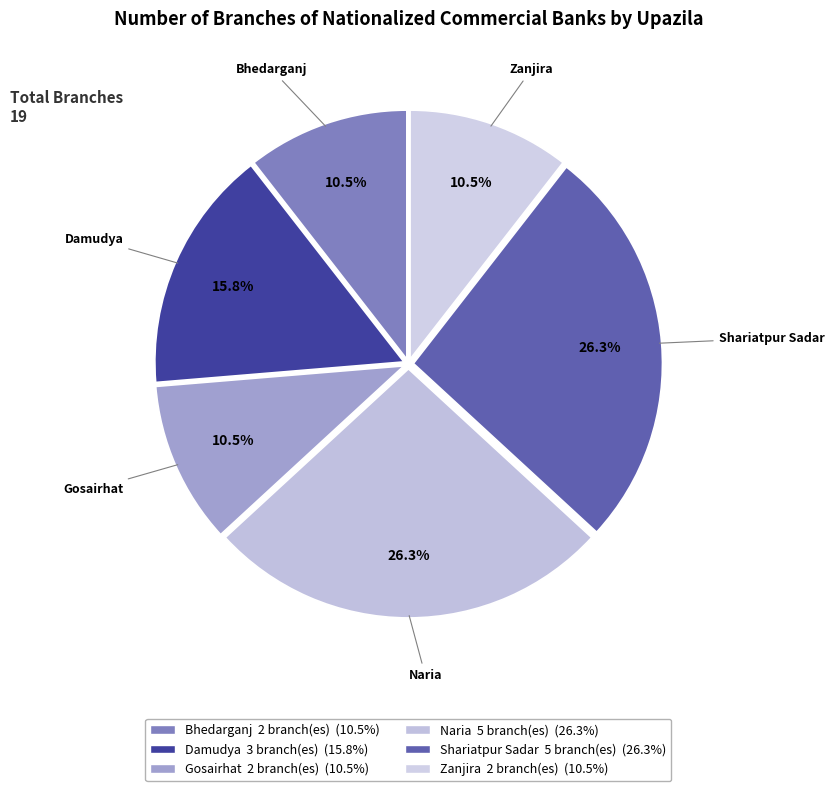

How much of the chart is everything except Shariatpur Sadar?

73.7%